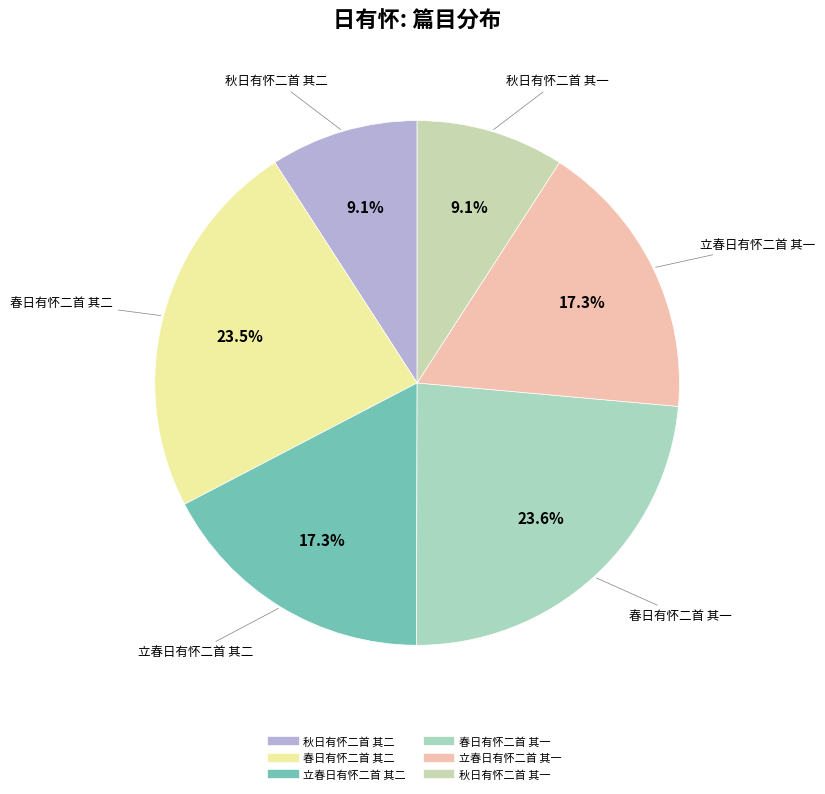

Is 立春日有怀二首 其一 the majority of the pie?

No